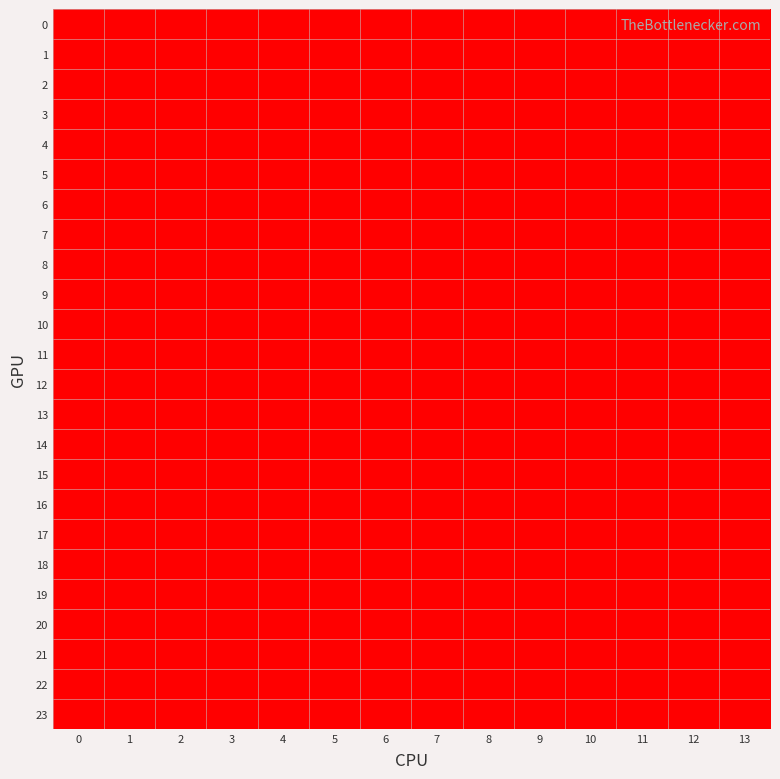

Count the number of data series in this chart.

24